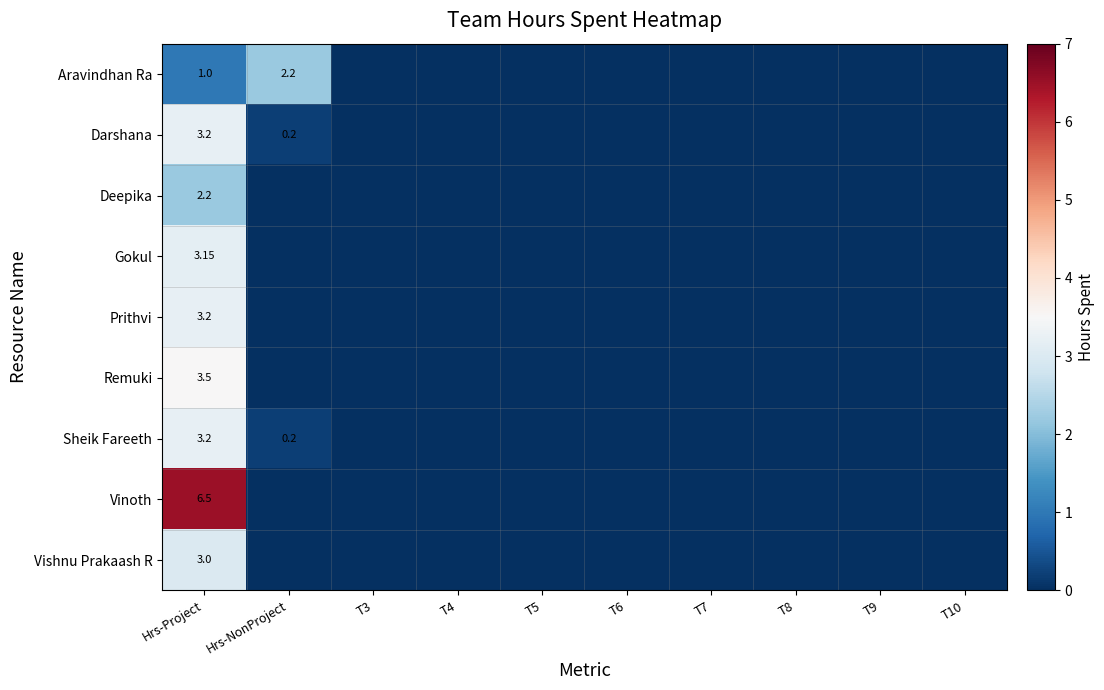

Which label corresponds to the largest value in the chart?

Hrs-Project